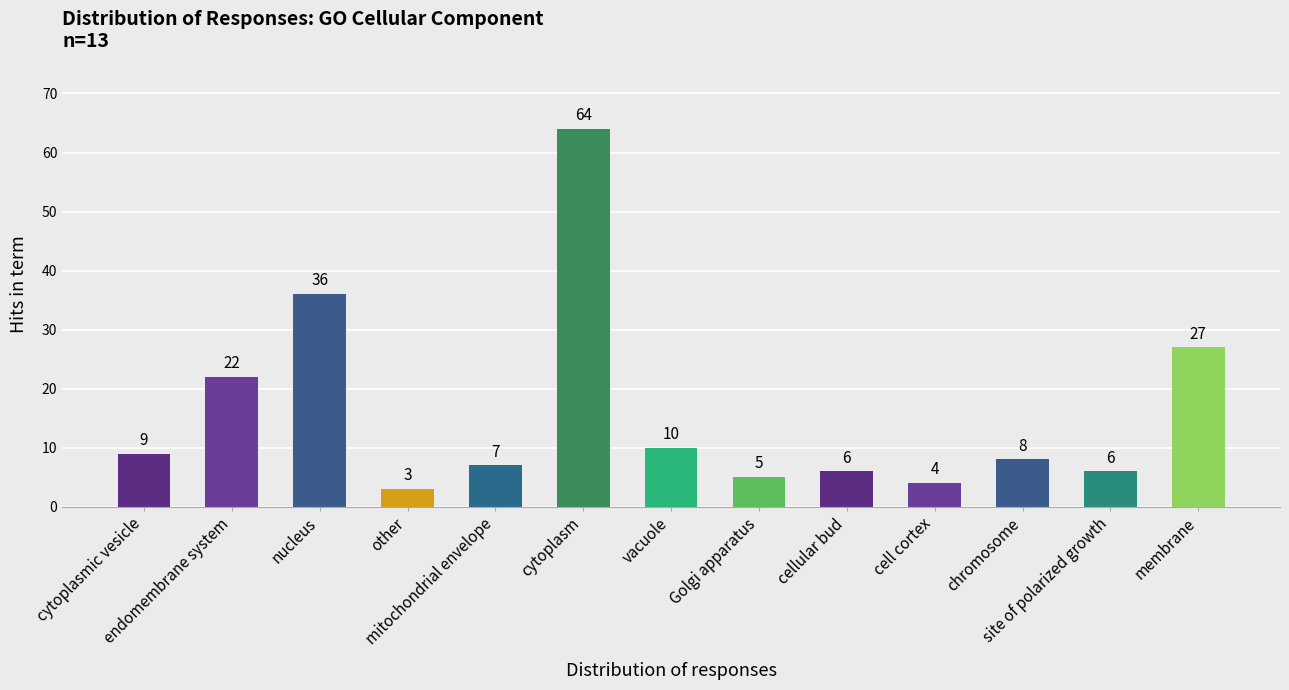

Reading left to right, transcribe all the data shown in this chart.

cytoplasmic vesicle=9	endomembrane system=22	nucleus=36	other=3	mitochondrial envelope=7	cytoplasm=64	vacuole=10	Golgi apparatus=5	cellular bud=6	cell cortex=4	chromosome=8	site of polarized growth=6	membrane=27